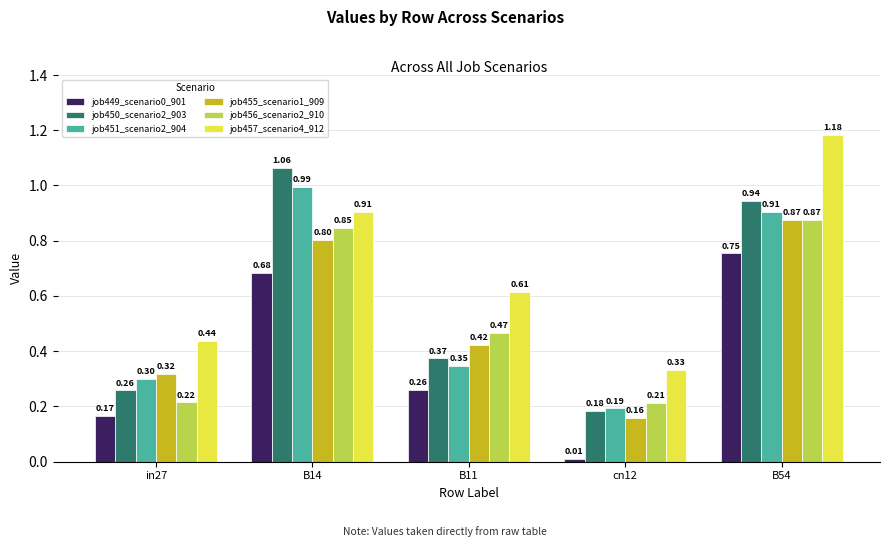

What is the total value across all series at in27?

1.7